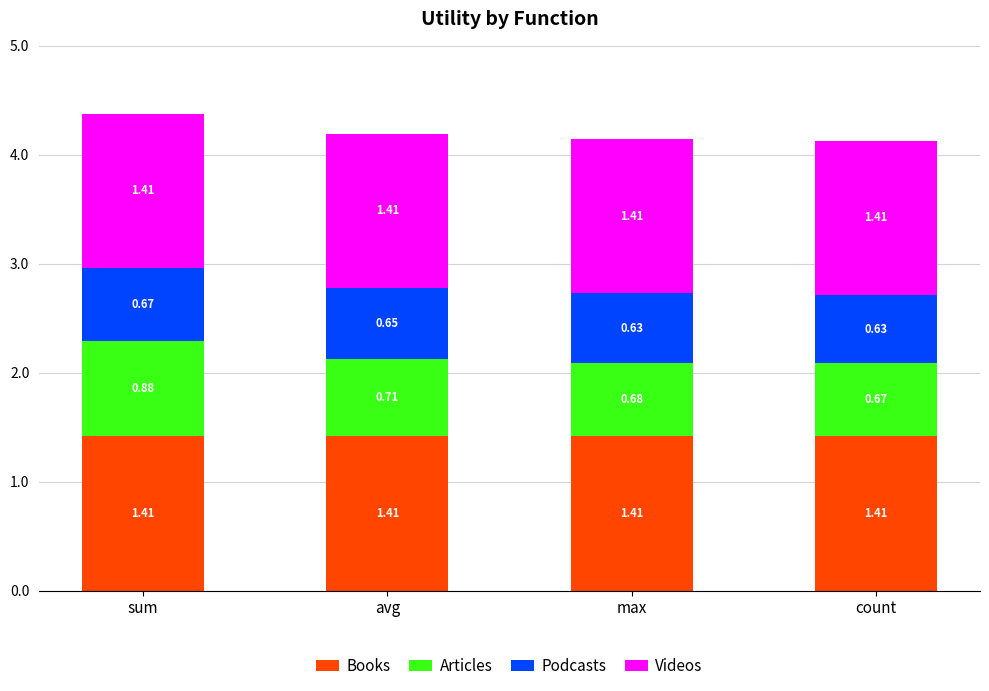

At which category is the sum across all series the highest?

sum